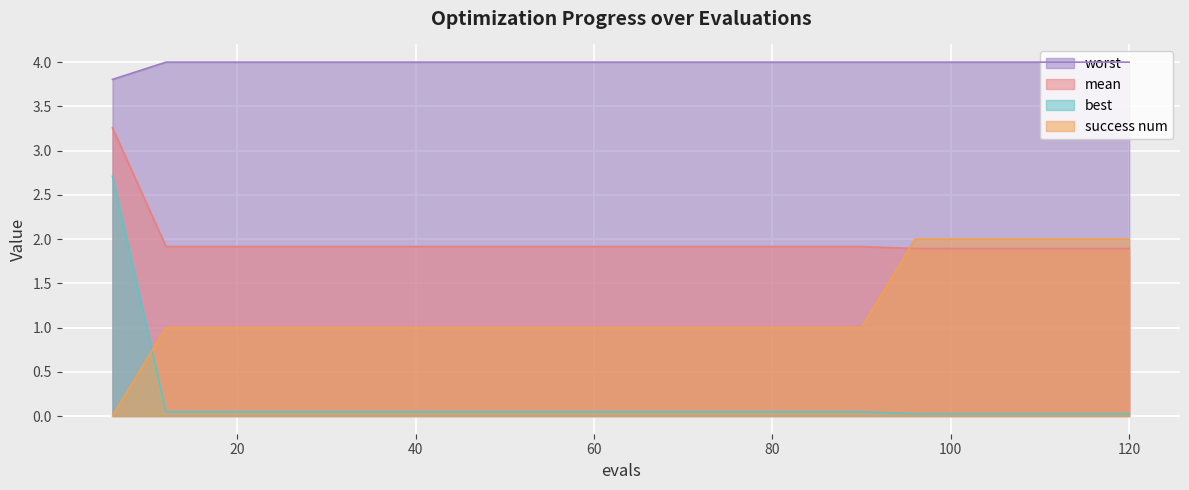

Which series has the largest total across all categories?

worst